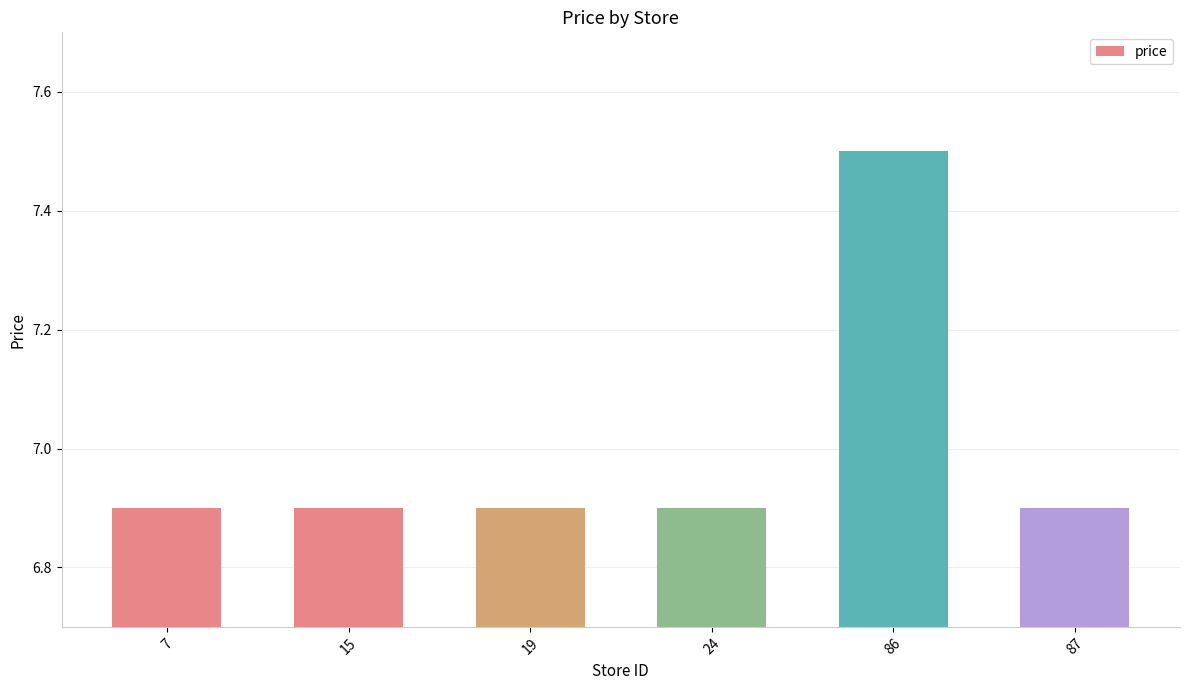

What is the ratio of the value at 87 to the value at 7?

1.0